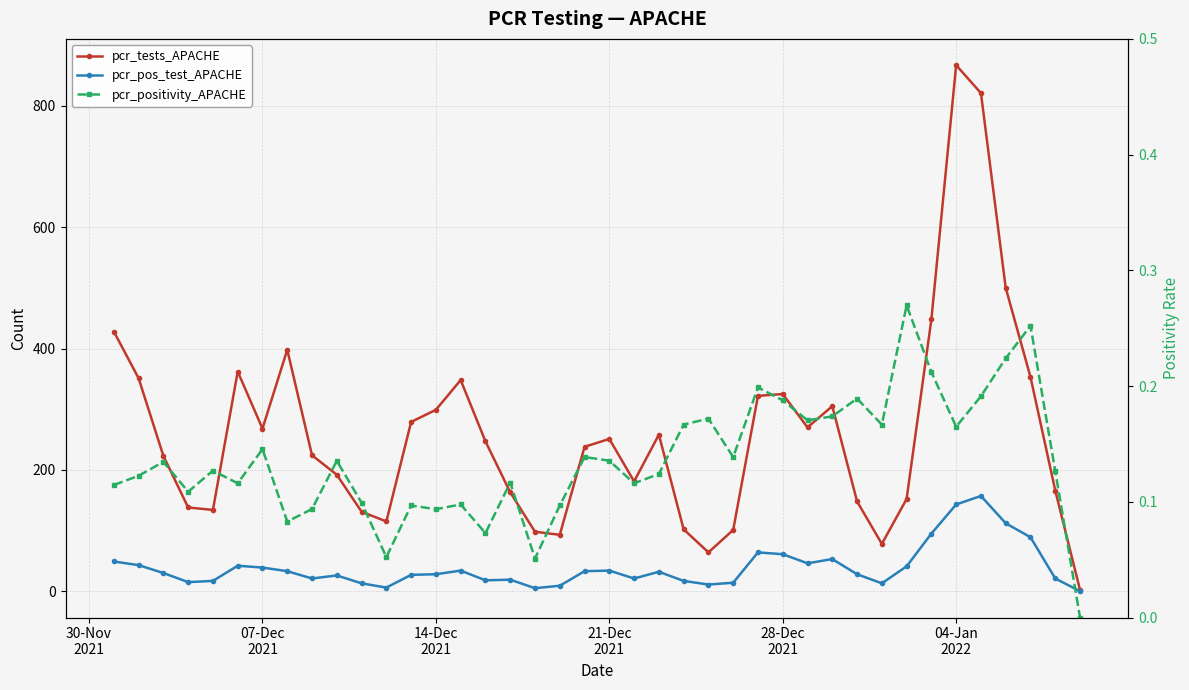

Which series has the largest range (max minus min)?

pcr_tests_APACHE